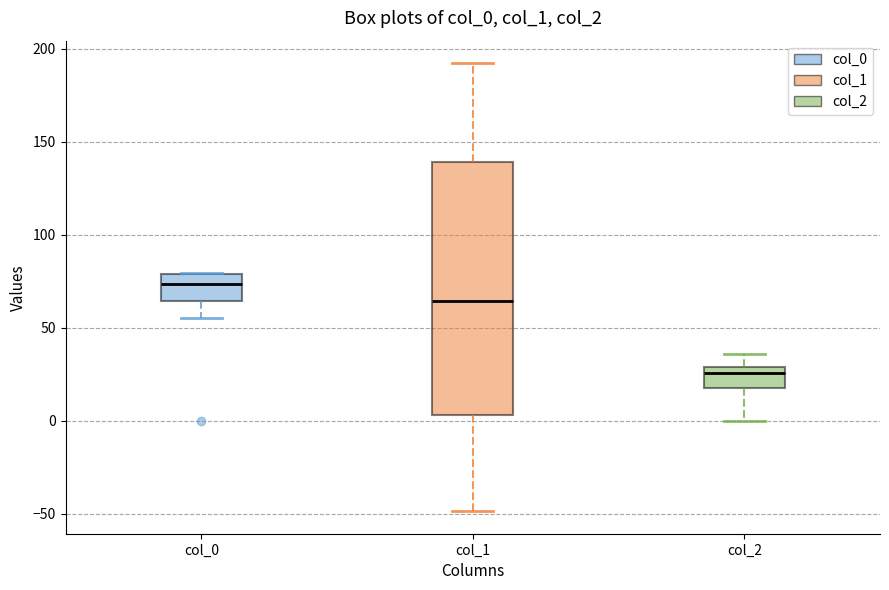

Reading left to right, transcribe this box plot: for each box, give where its median line is, the range the box spans, and where its two whiskers end, as read against the y-axis. The values are not printed on the chart, so give them approximately, as read against the axis.

col_0: median 75, box 65 to 80, whiskers 55 to 80
col_1: median 65, box 5 to 140, whiskers -50 to 190
col_2: median 25, box 15 to 30, whiskers 0 to 35